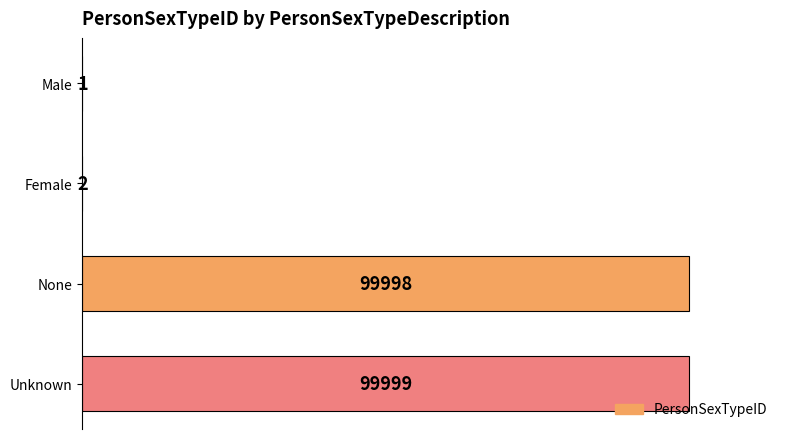

Is it true that the value at Male is 1?

True